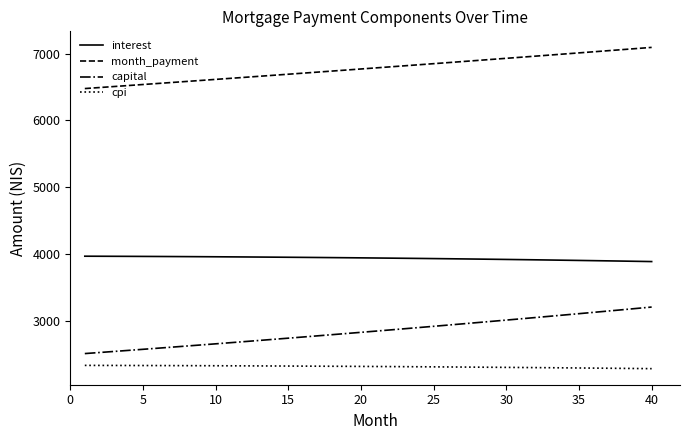

What is the difference between the maximum and minimum values in the capital series?

696.6